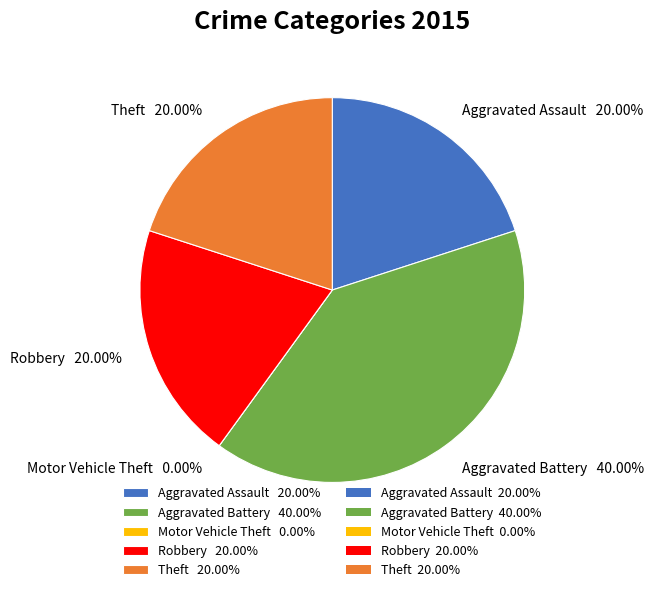

Count the number of slices in the pie.

5